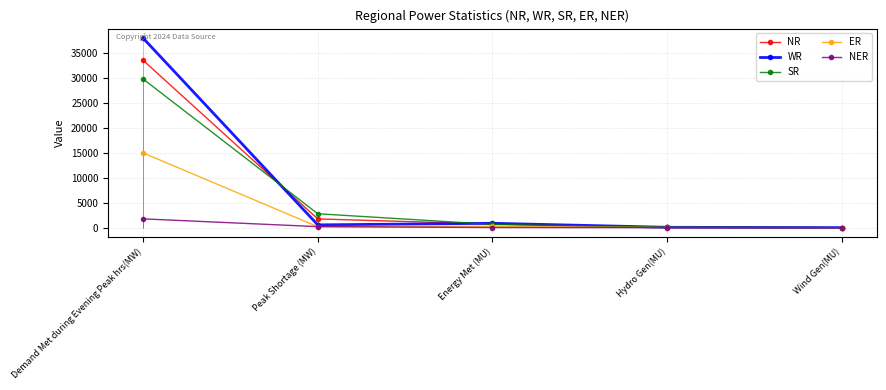

At which label does WR first exceed 567?

Demand Met during Evening Peak hrs(MW)